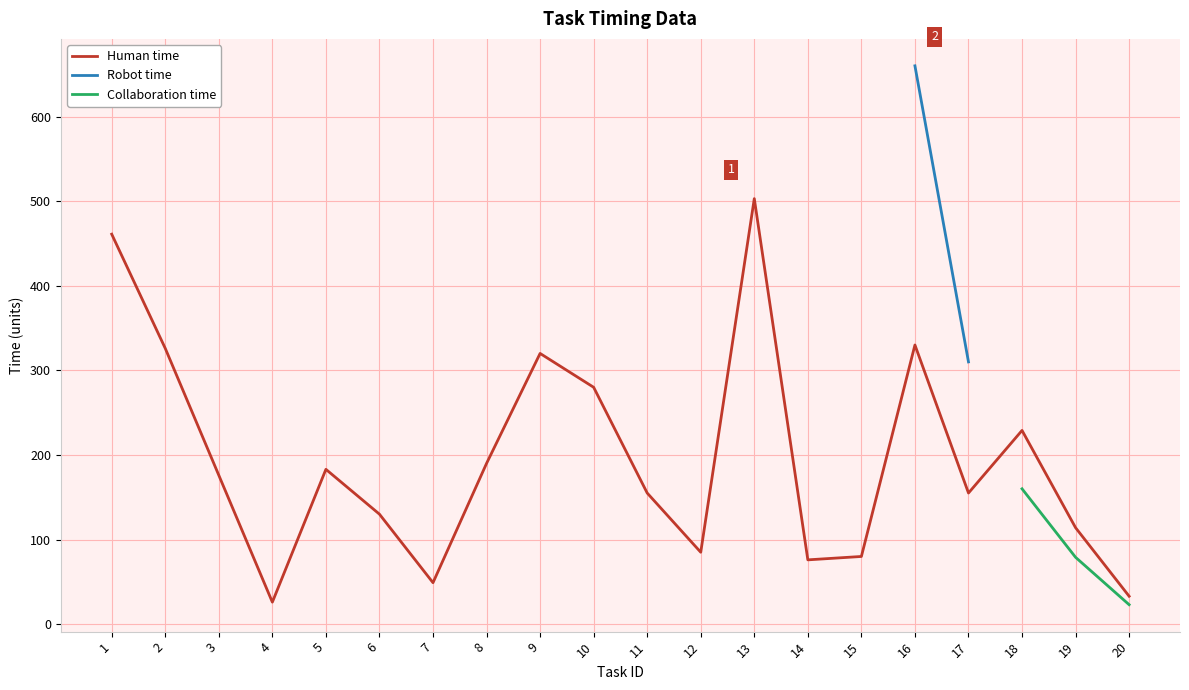

True or false: Robot time and Human time cross at least once.

False